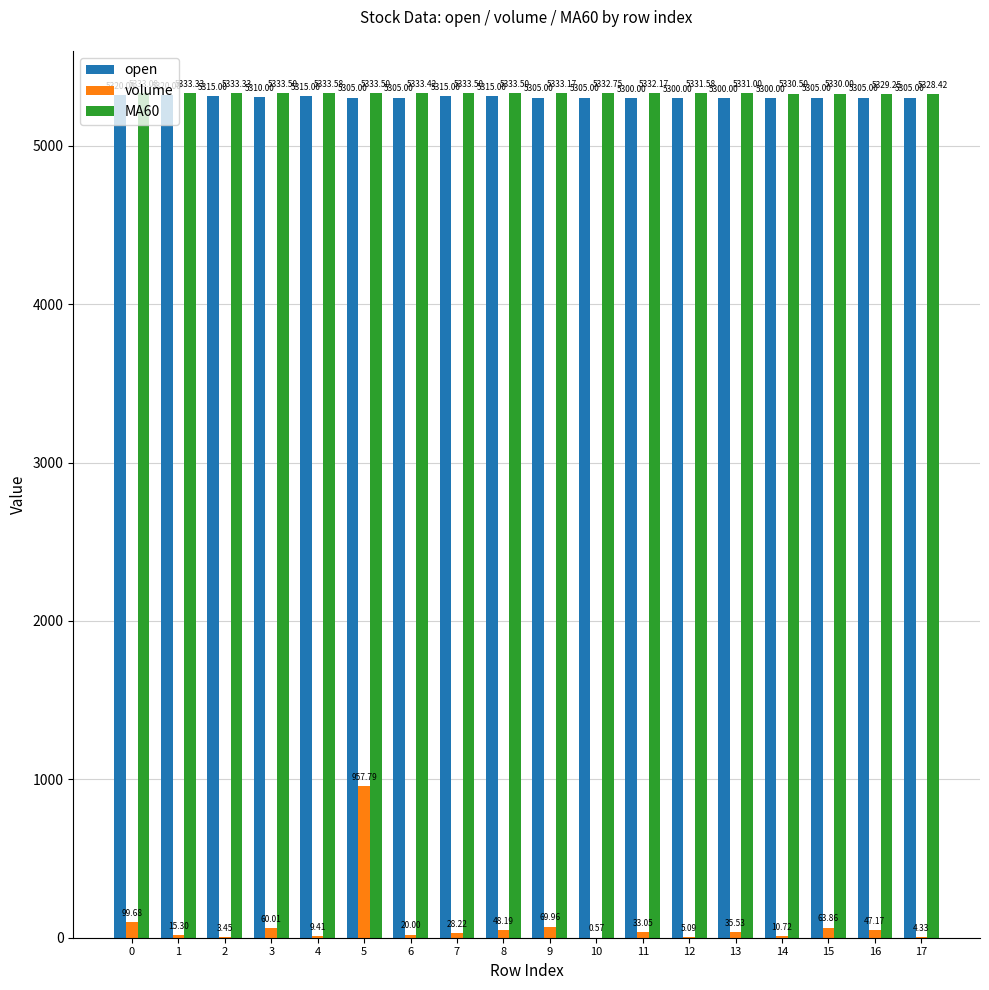

What is the total value across all series at 16?

10681.4